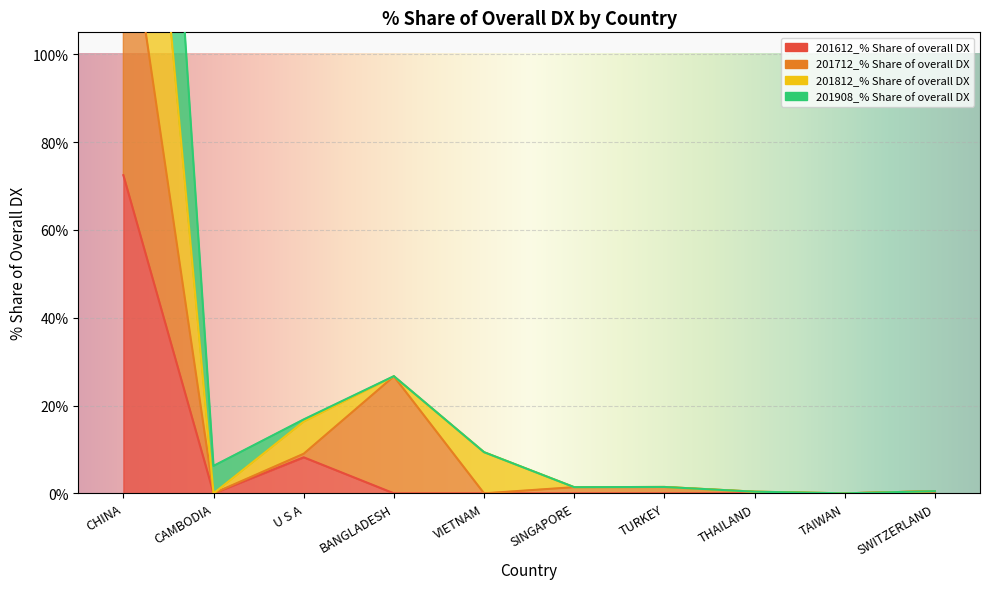

What position from the right is SWITZERLAND?

1